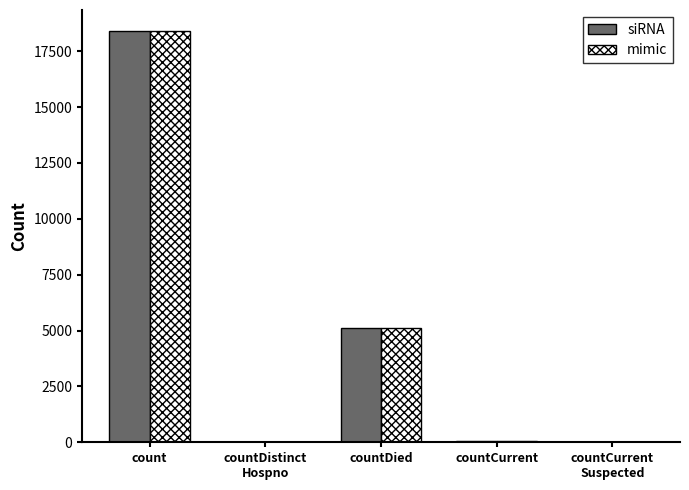

Is it true that mimic equals 18422 at count?

True